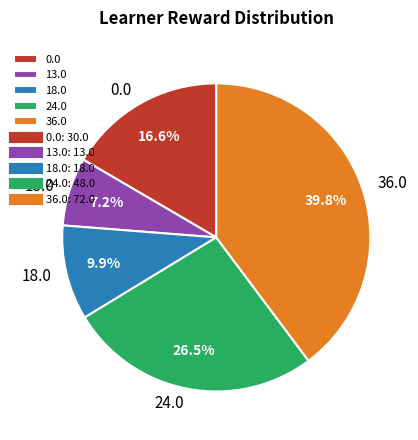

What percentage do 18.0 and 36.0 together represent?

49.7%